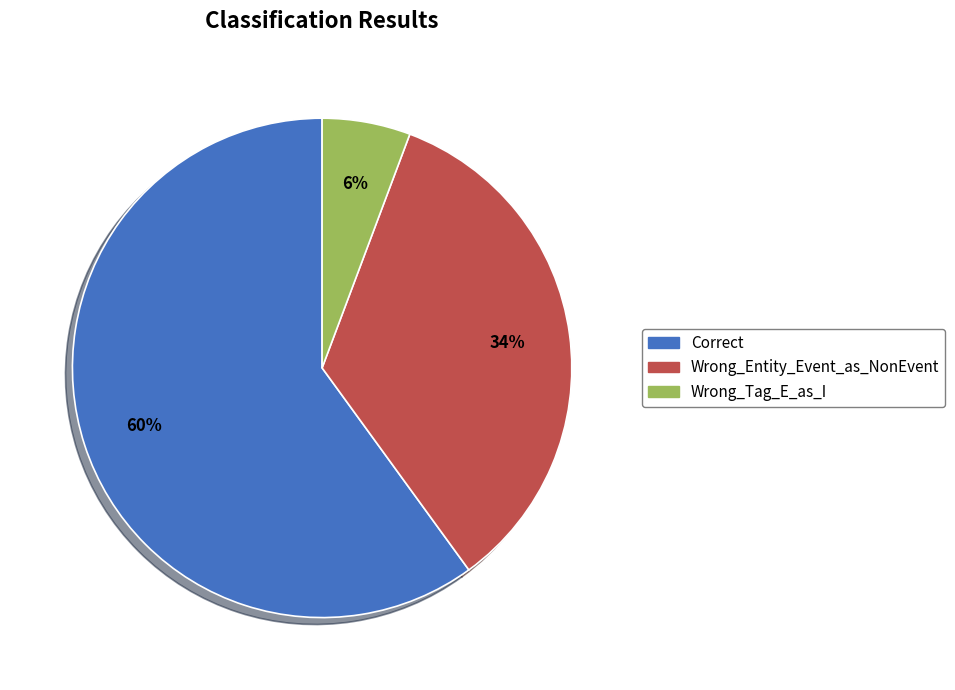

The Correct slice represents 46% of the pie. True or false?

False